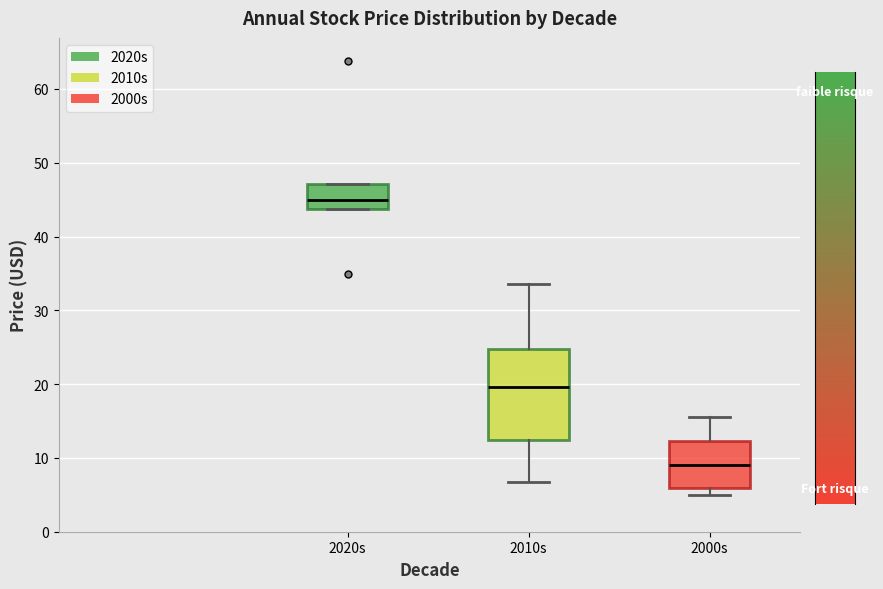

Which box's median line is the lowest?

2000s